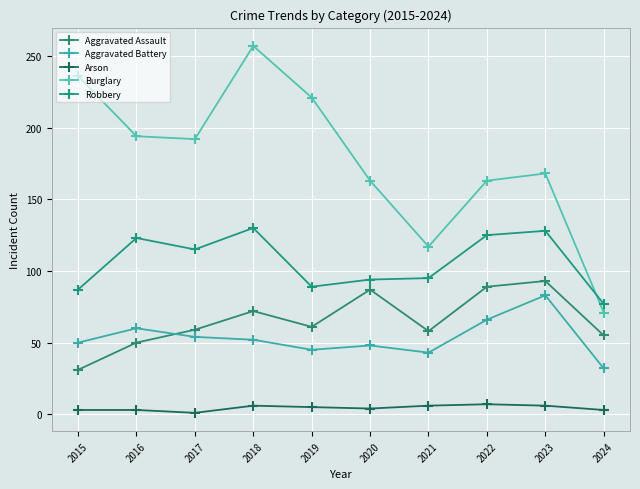

What are all the series names shown in the legend?

Aggravated Assault, Aggravated Battery, Arson, Burglary, Robbery